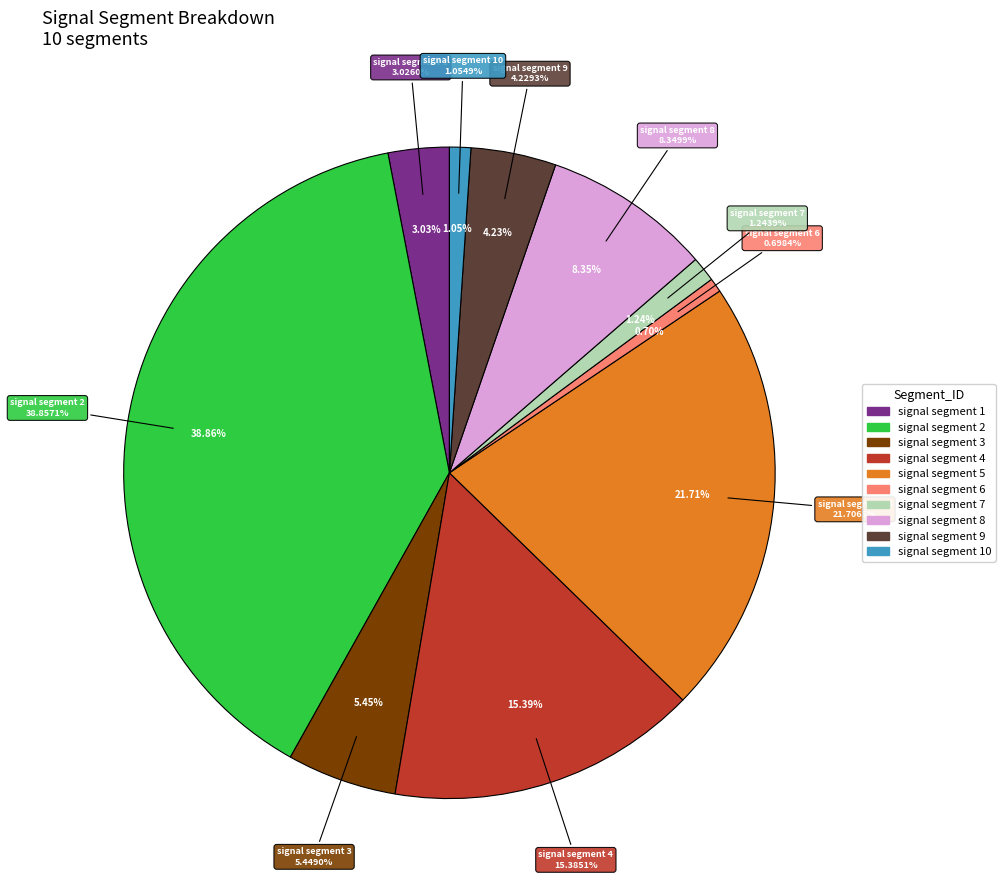

Between signal segment 2 and signal segment 4, which is larger?

signal segment 2